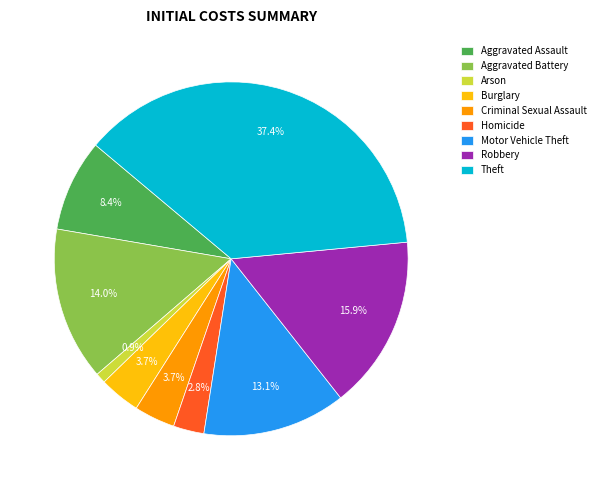

Combined, do Robbery and Criminal Sexual Assault account for over 50%?

No